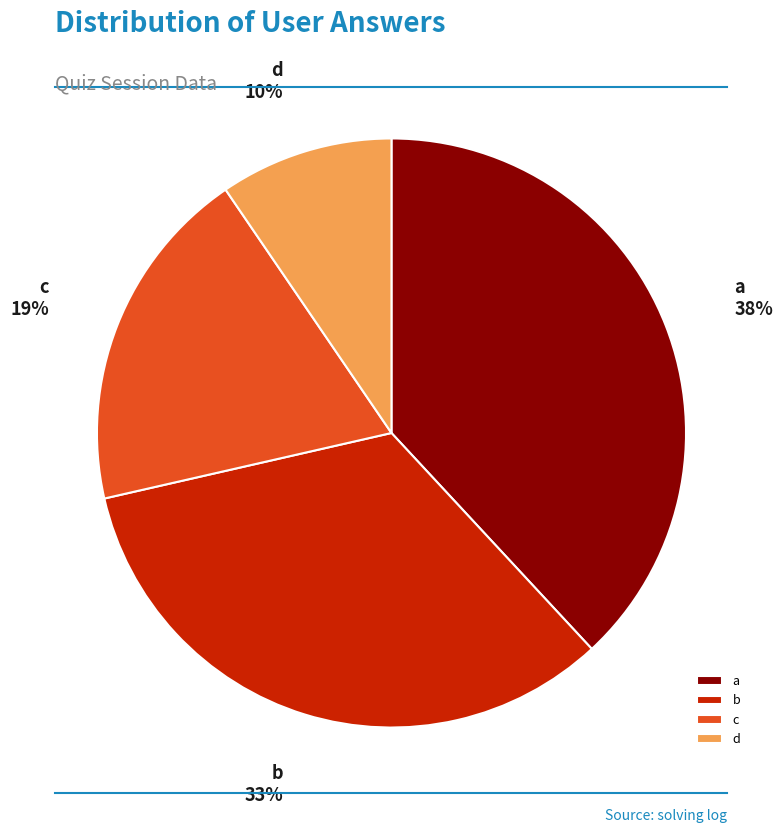

The a slice represents 38% of the pie. True or false?

True